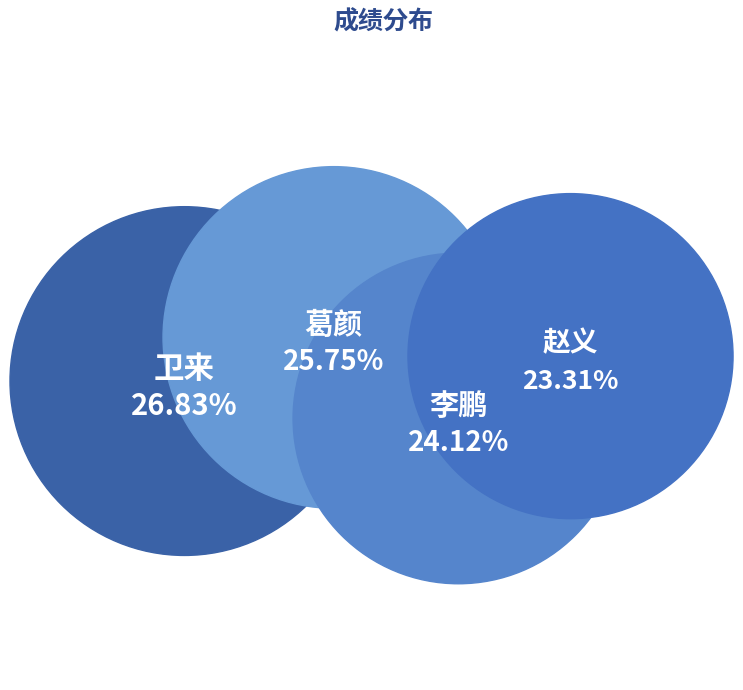

What percentage is the 李鹏 slice, to the nearest percent?

24%